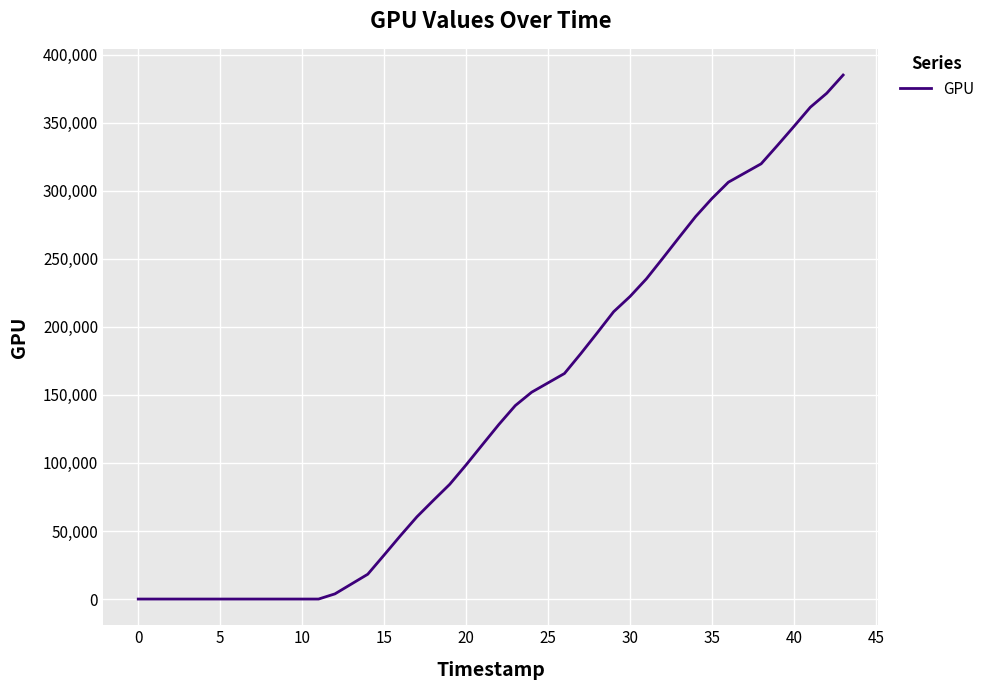

How many lines are shown in the chart?

1